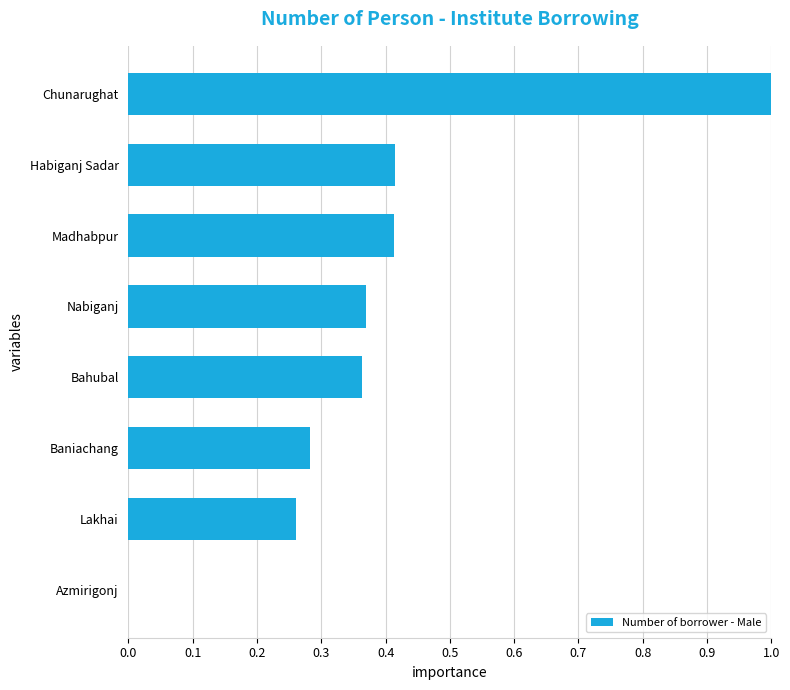

Count the values in the range 0 to 1.

8